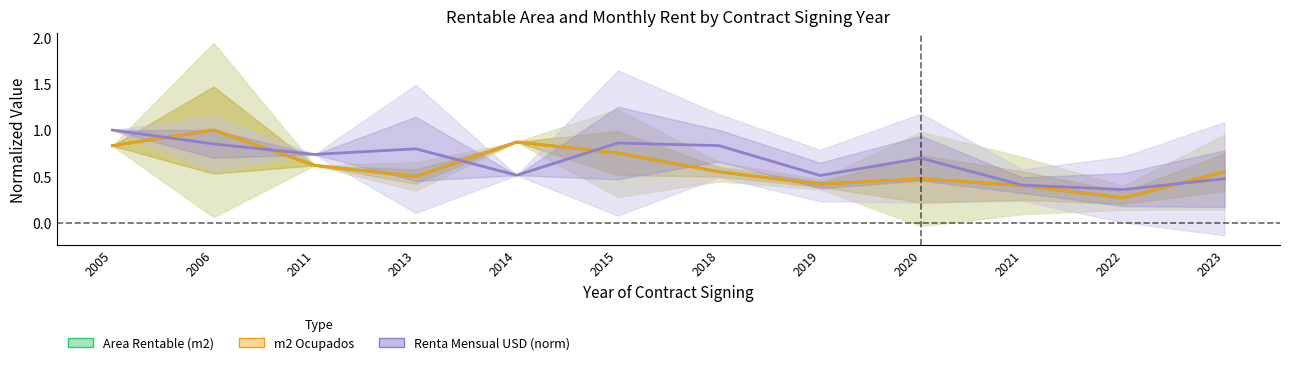

What is the difference between the highest and lowest values at 2013?

0.3